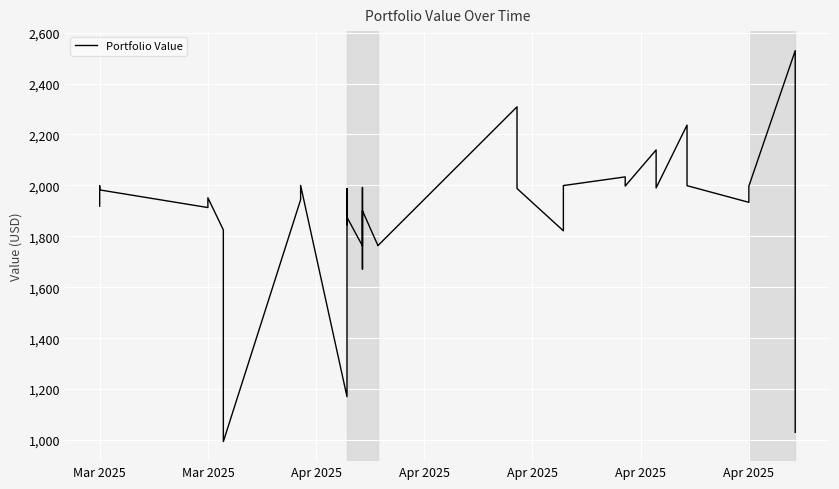

Approximately how many times larger is the value at 24 compared to 39?

1.7